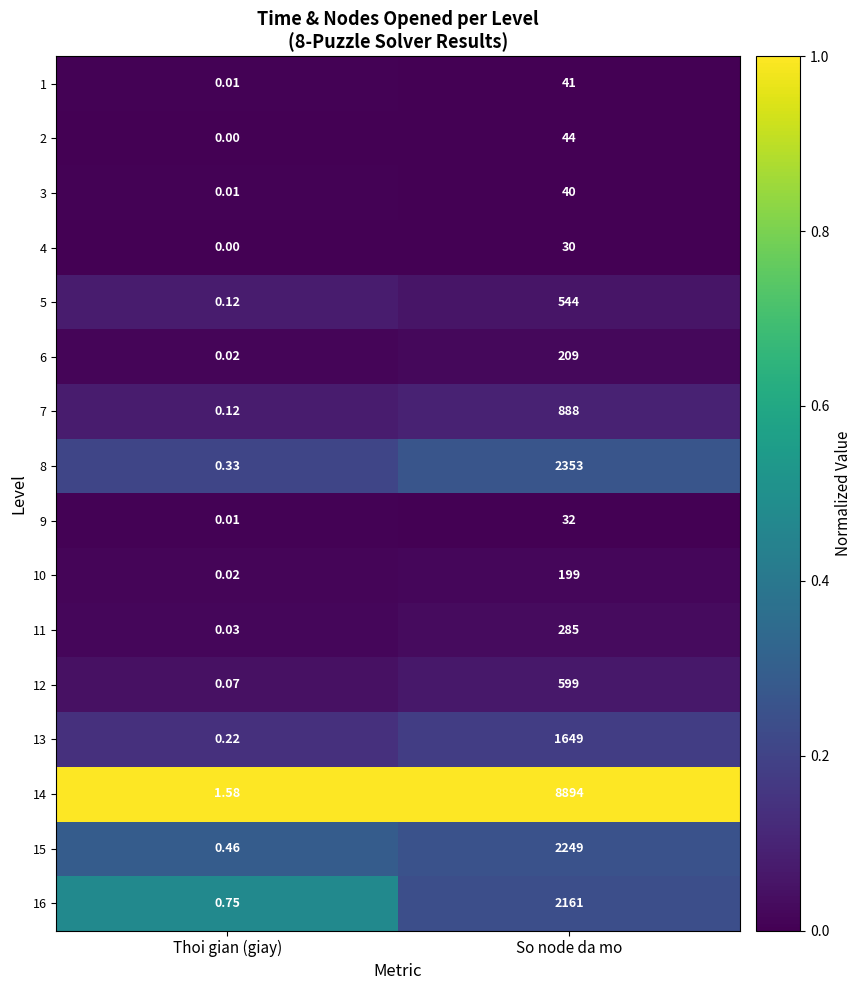

At which category is the sum across all series the highest?

So node da mo